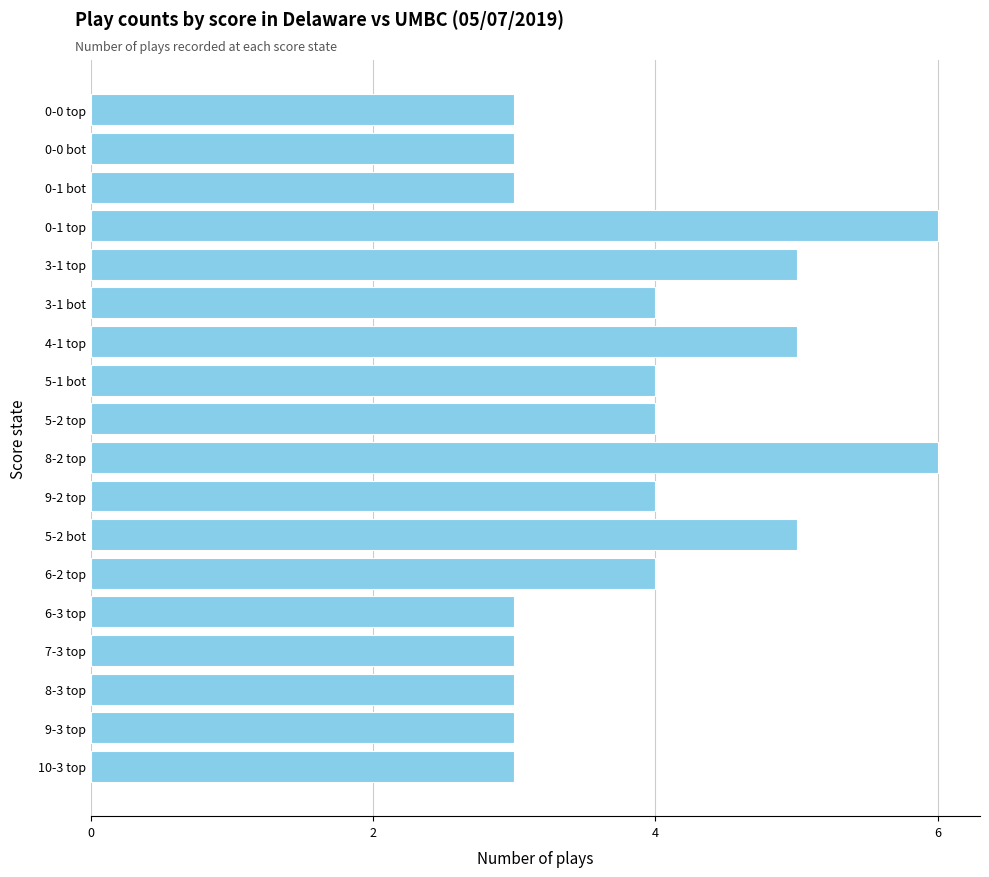

True or false: the data shows 1 at 0-0 top.

False